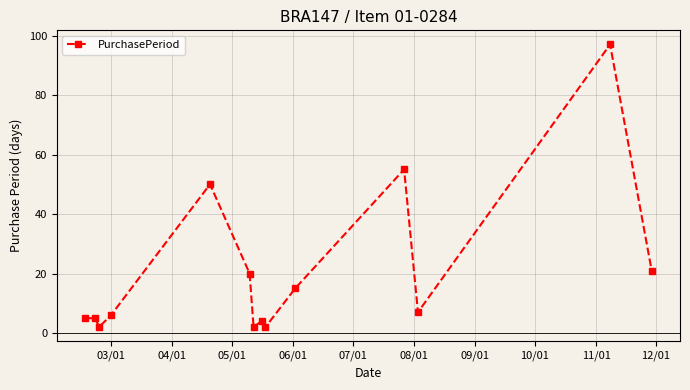

What is the greatest value displayed?

97